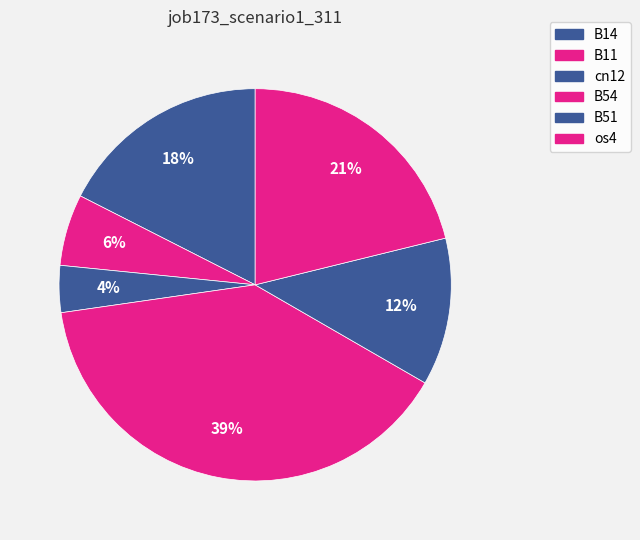

What percentage is the B51 slice, to the nearest percent?

12%